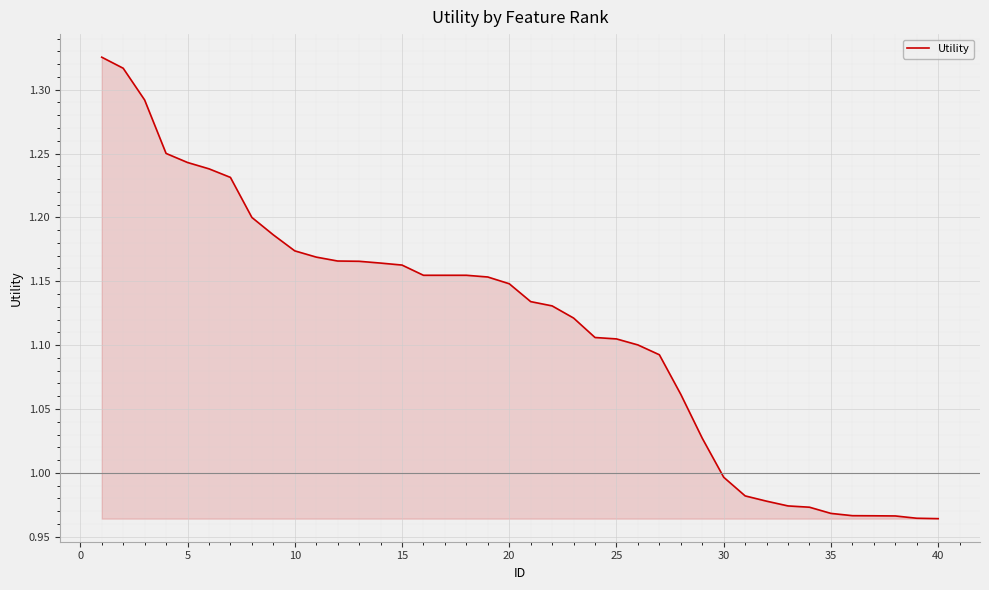

What is the difference between the maximum and minimum values?

0.4